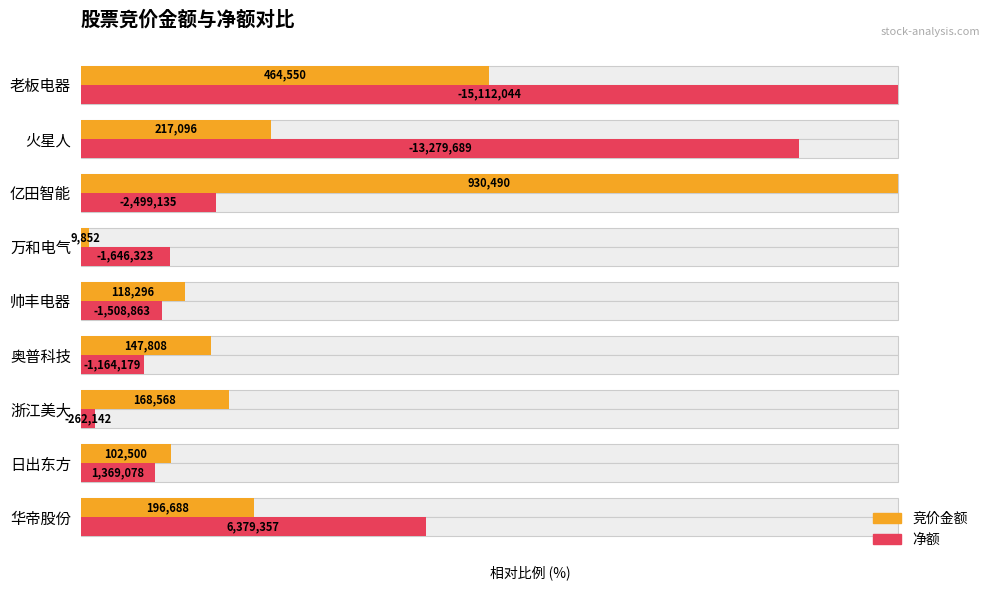

List the labels in order of 竞价金额 value, smallest first.

万和电气, 日出东方, 帅丰电器, 奥普科技, 浙江美大, 华帝股份, 火星人, 老板电器, 亿田智能